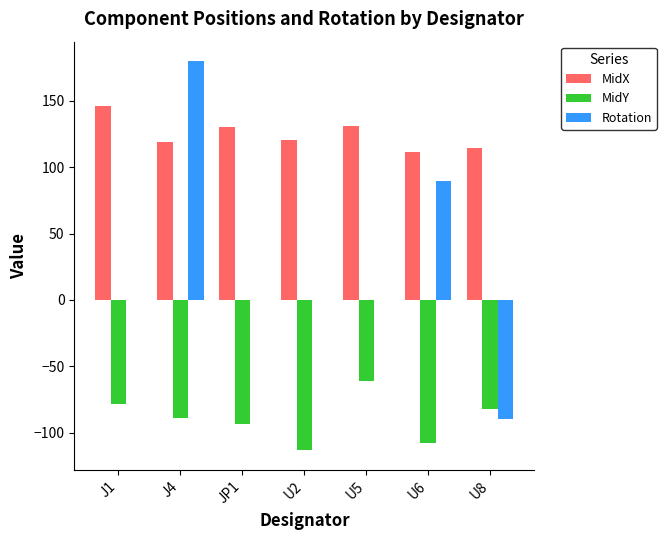

Is it true that MidX equals 120.3 at U2?

True